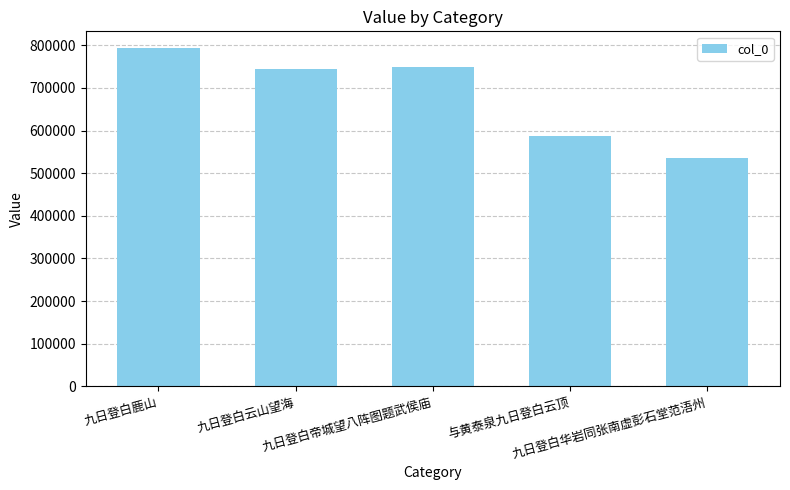

What is the greatest value displayed?

793023